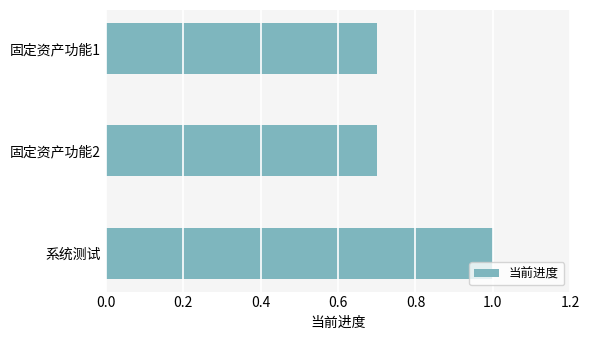

What is the minimum value shown in the chart?

0.7